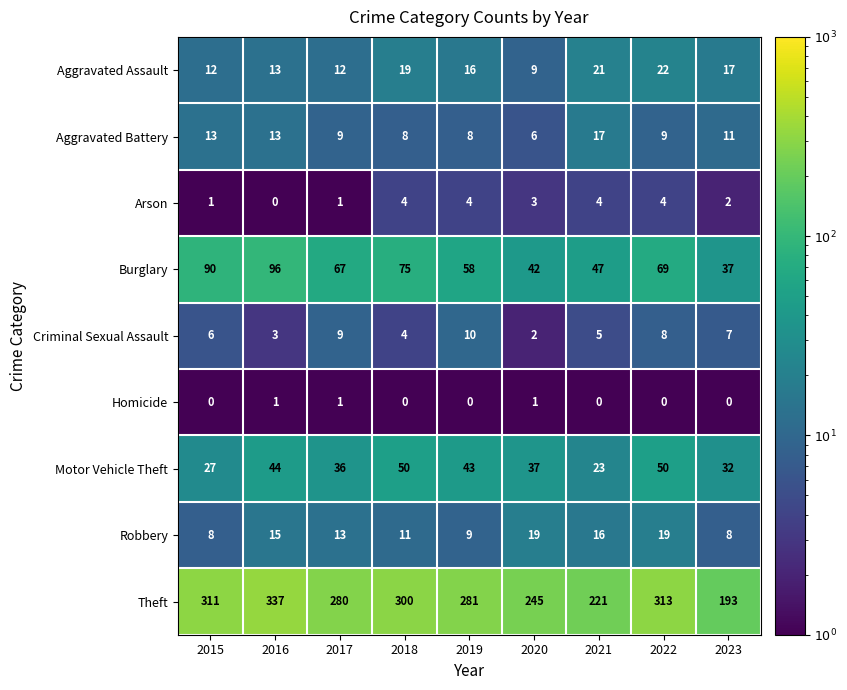

Rank the series by their maximum value, from lowest to highest.

Homicide, Arson, Criminal Sexual Assault, Aggravated Battery, Robbery, Aggravated Assault, Motor Vehicle Theft, Burglary, Theft